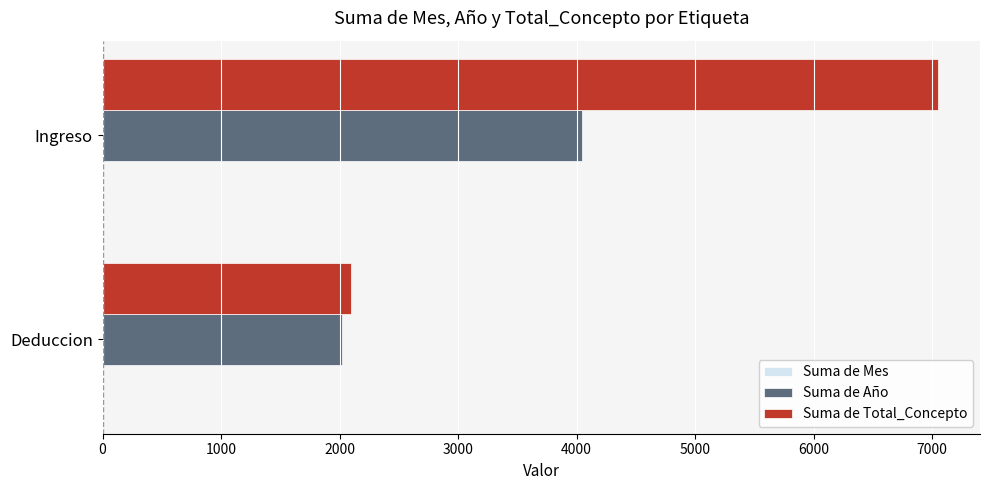

Where is Suma de Año nearest to the value 3036?

Deduccion